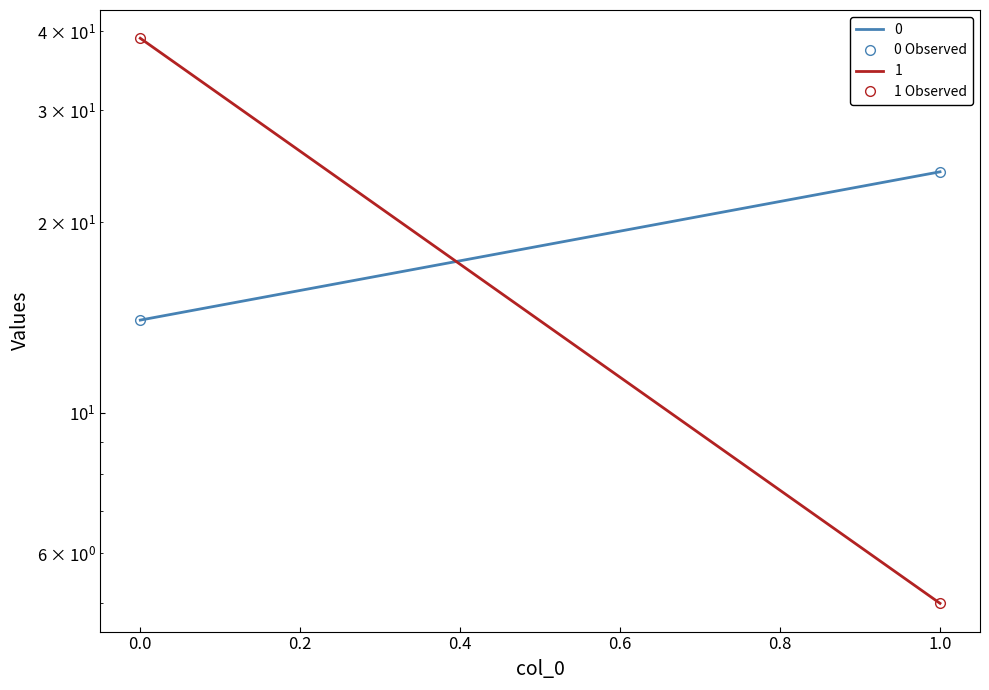

What is the greatest value displayed?

39